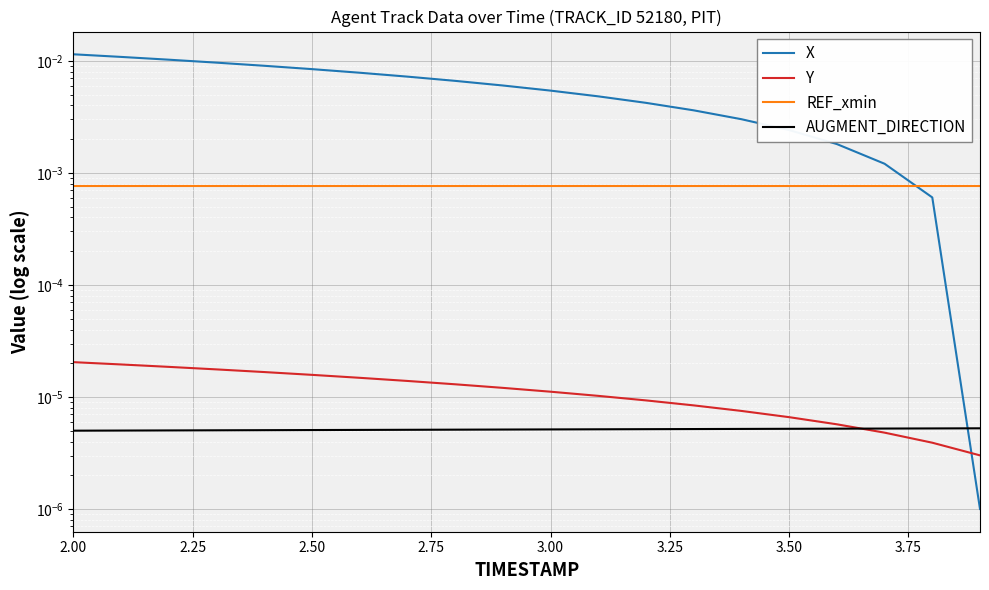

At how many categories does at least one series exceed 0?

20